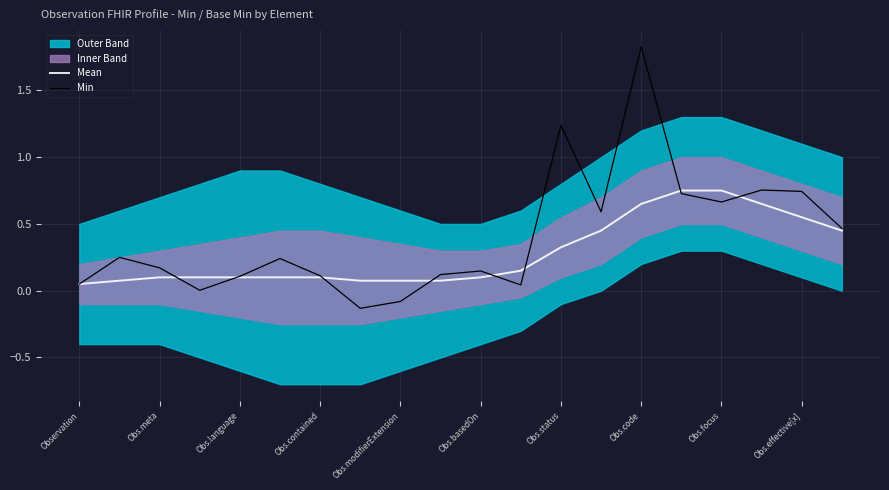

The Mean series shows 0.1 at Obs.modifierExtension. True or false?

True